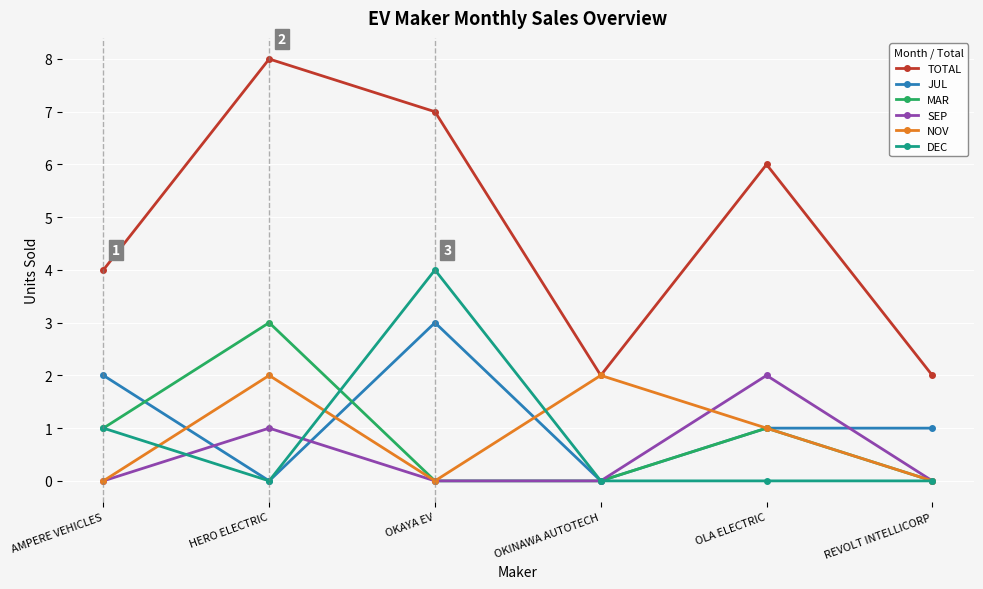

What is the difference between the maximum and second lowest values in the DEC series?

4